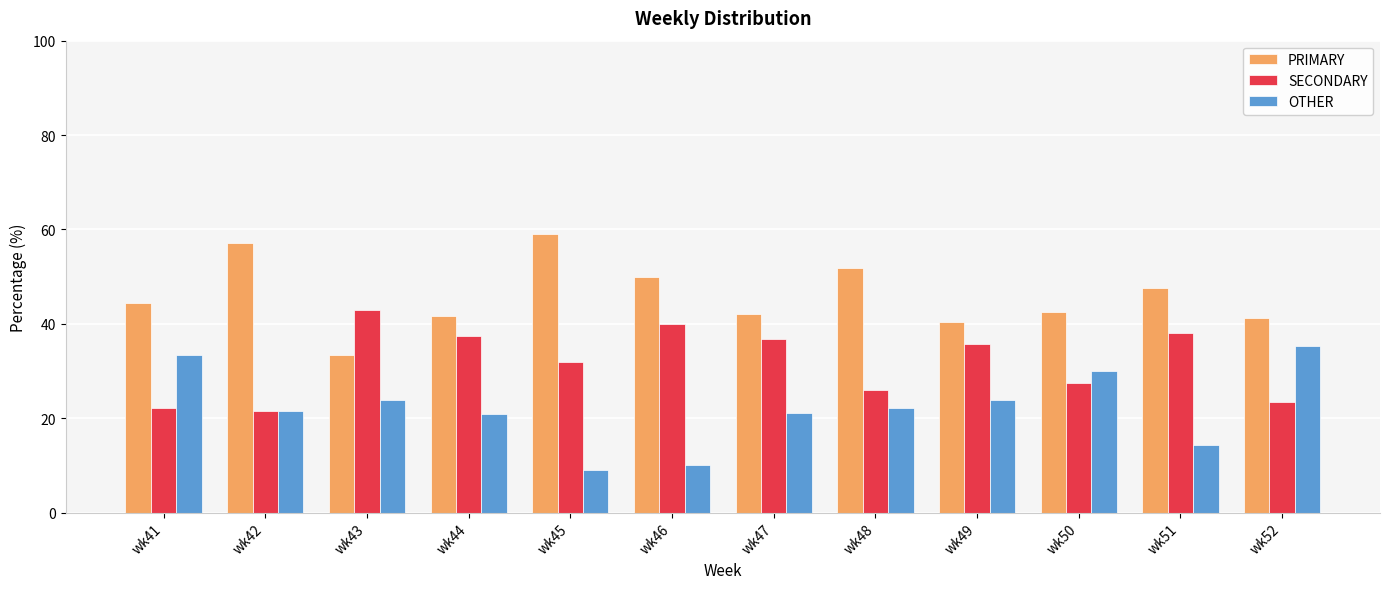

What is the difference between the highest and lowest values at wk42?

35.7